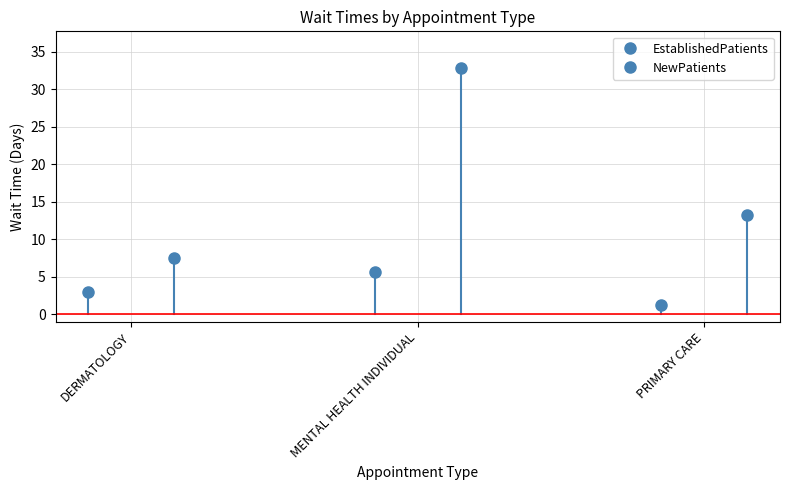

What is the difference between the second highest and minimum values in the NewPatients series?

5.7